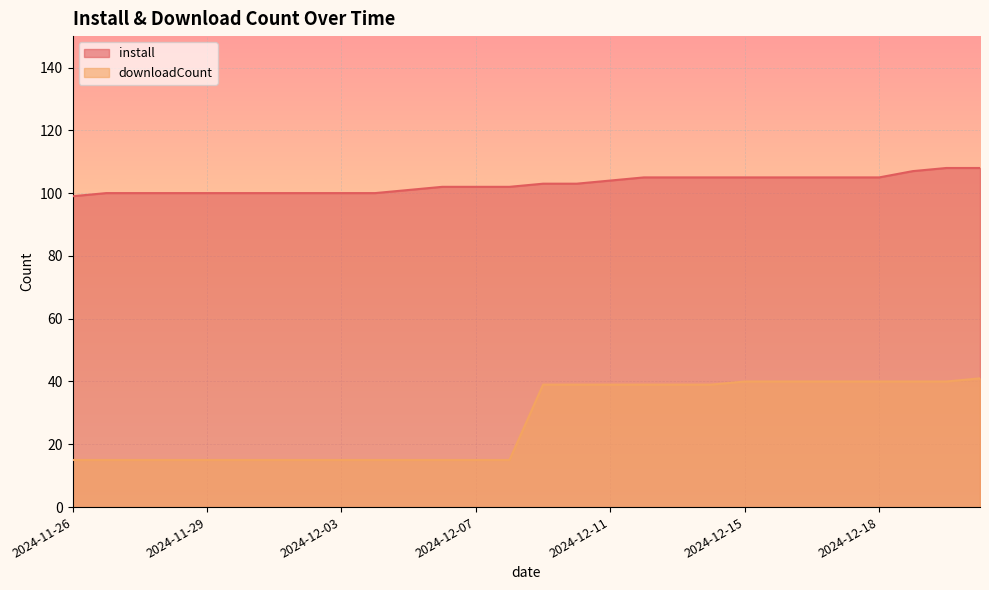

Does the chart display data point markers on the line(s)?

No